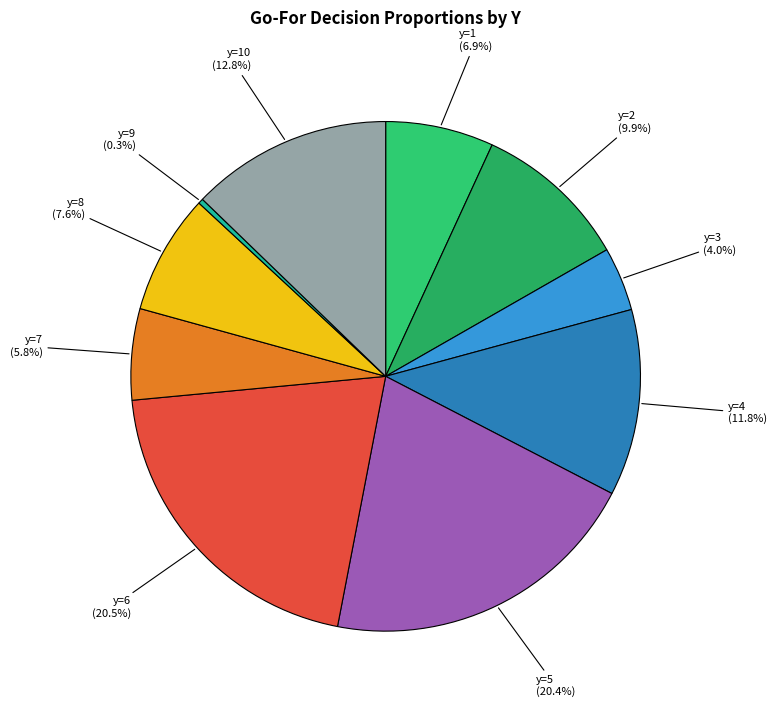

What is the smallest slice in the pie chart?

y=9